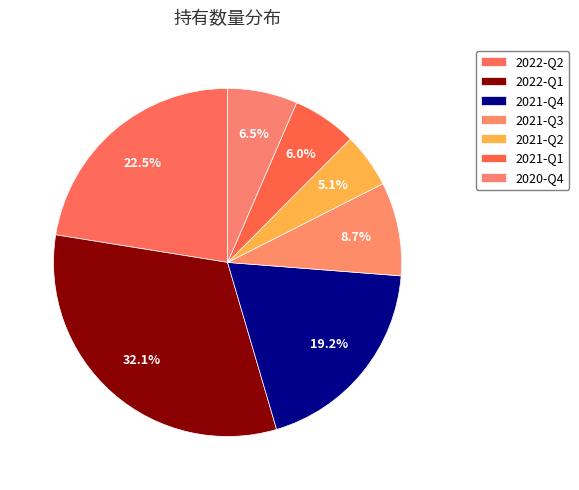

How many segments does this pie chart have?

7